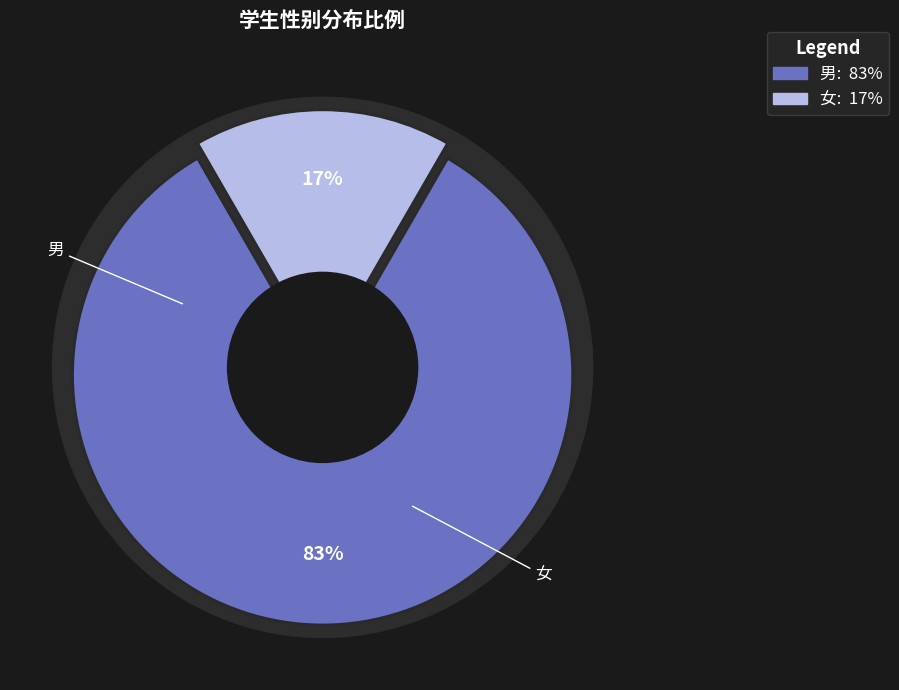

What percentage is the 女 slice, to the nearest percent?

17%